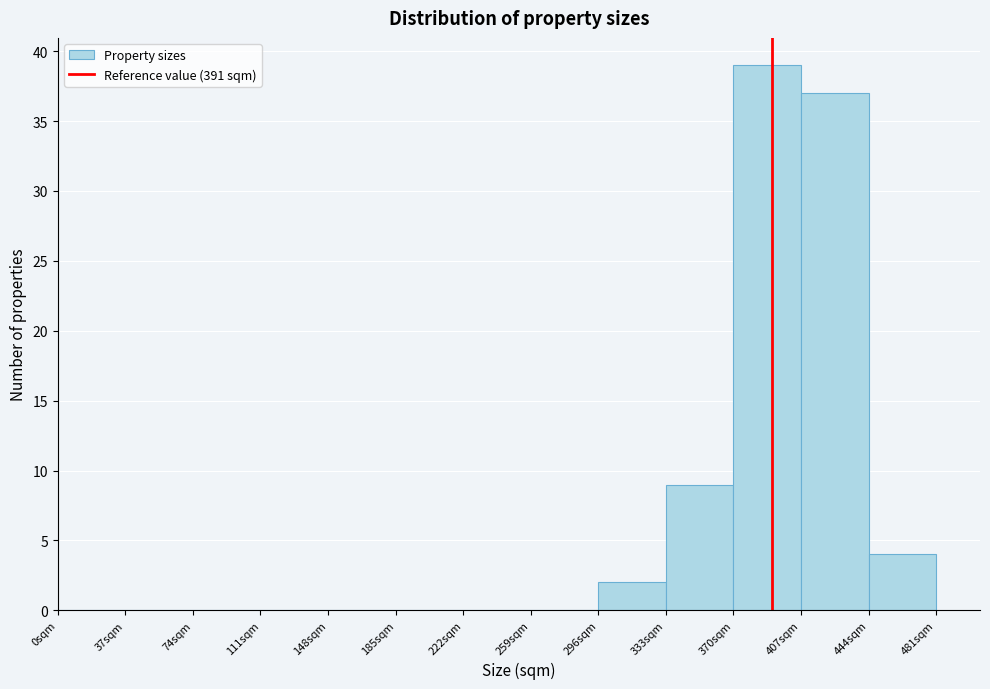

Reading left to right, transcribe this chart: for each bar, give the range it covers on the x-axis and its height. Neither the bar edges nor the heights are printed on the chart, so give them approximately, as read against the axes.

0 to 37: 0
37 to 74: 0
74 to 111: 0
111 to 148: 0
148 to 185: 0
185 to 222: 0
222 to 259: 0
259 to 296: 0
296 to 333: 2
333 to 370: 9
370 to 407: 39
407 to 444: 37
444 to 481: 4